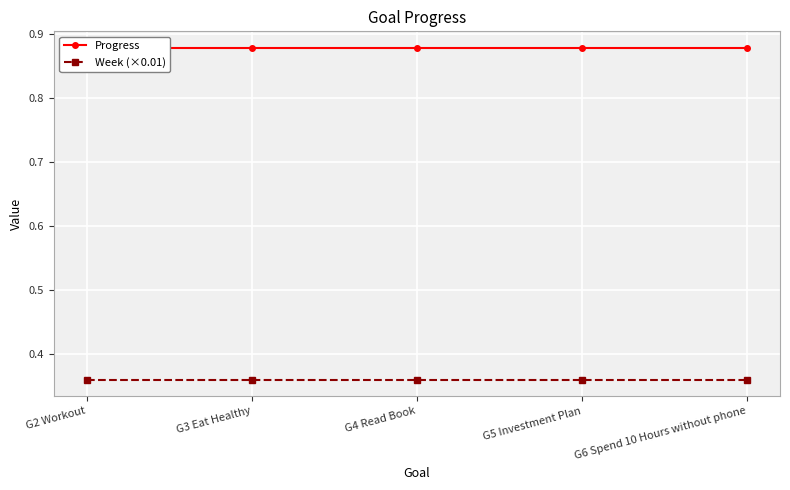

What is the value of the Week (×0.01) point at the 4th from the left?

0.4